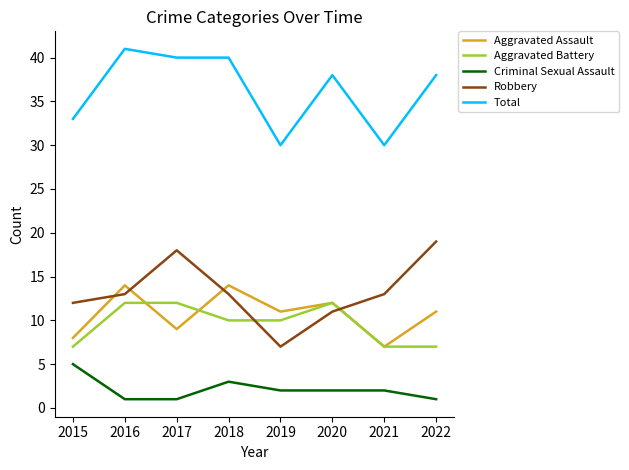

What is the difference between the maximum and second lowest values in the Total series?

11